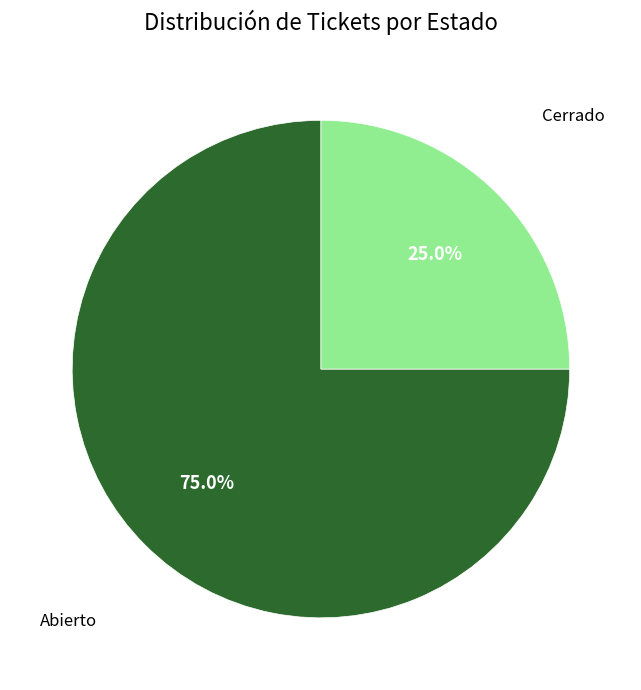

What percentage is the Cerrado slice, to the nearest percent?

25%